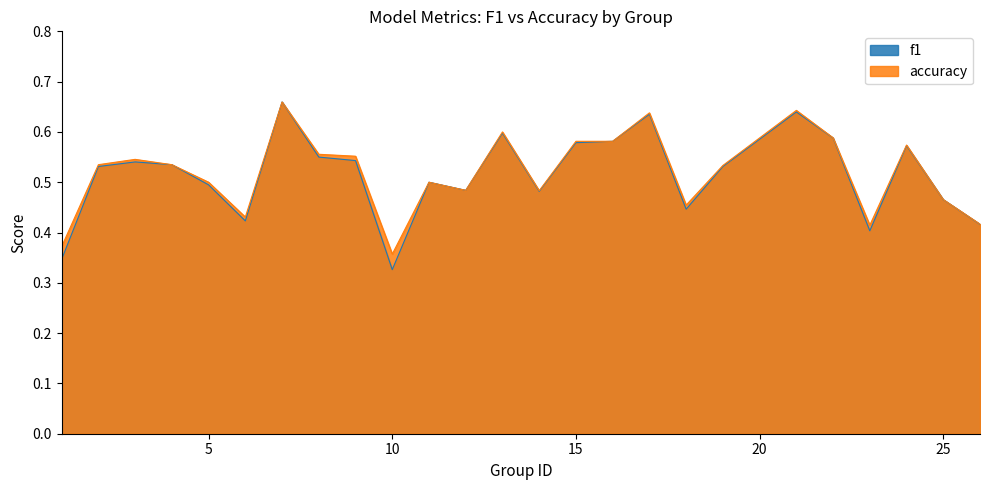

What is the value of the accuracy point at the 7th from the left?

0.7